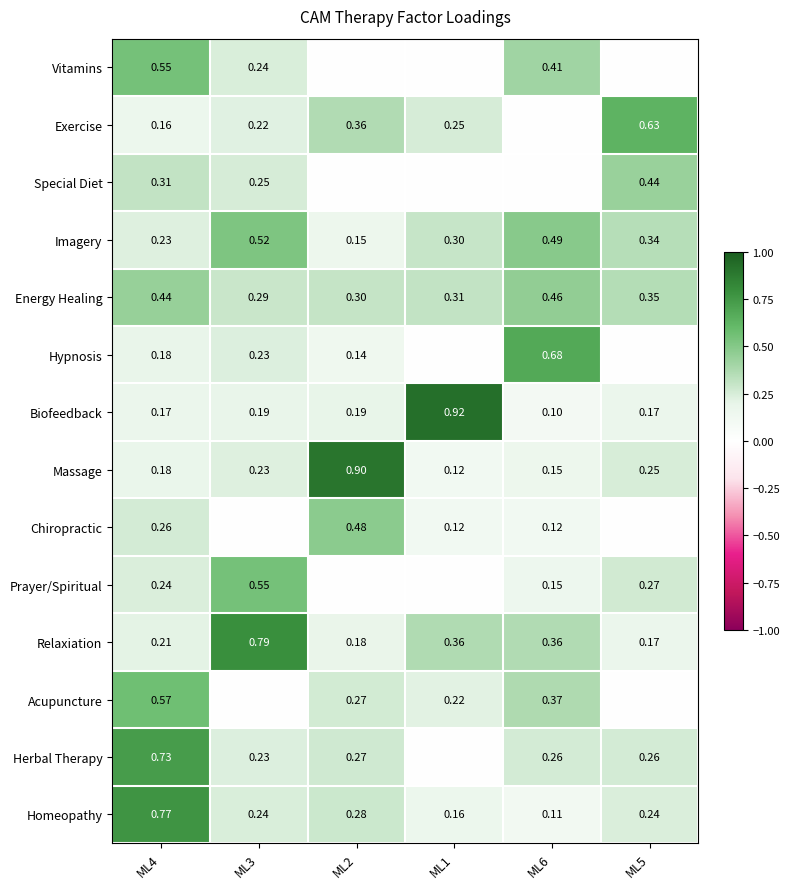

At how many categories does at least one series exceed 0?

6